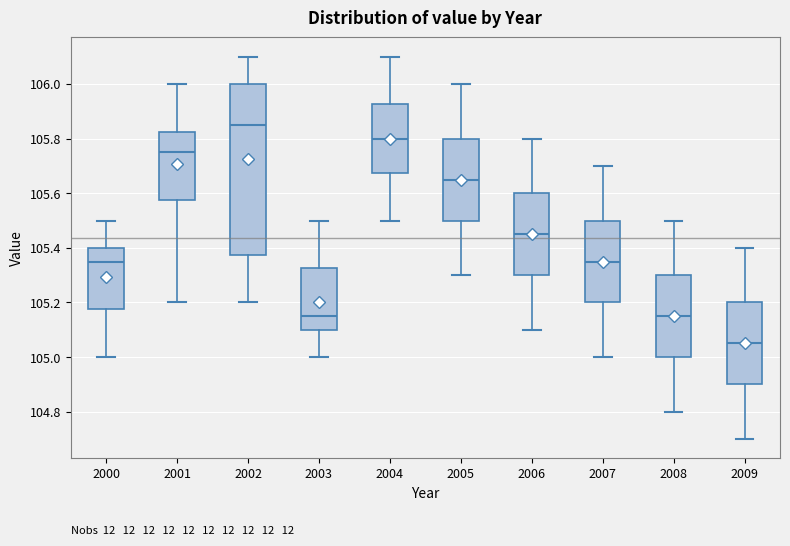

Reading left to right, read every box against the y-axis: the position of its median line, the range the box covers, and the ends of its whiskers. The values are not printed on the chart, so give them approximately, as read against the axis.

2000: median 105.36, box 105.18 to 105.40, whiskers 105.00 to 105.50
2001: median 105.76, box 105.58 to 105.82, whiskers 105.20 to 106.00
2002: median 105.86, box 105.38 to 106.00, whiskers 105.20 to 106.10
2003: median 105.16, box 105.10 to 105.32, whiskers 105.00 to 105.50
2004: median 105.80, box 105.68 to 105.92, whiskers 105.50 to 106.10
2005: median 105.66, box 105.50 to 105.80, whiskers 105.30 to 106.00
2006: median 105.46, box 105.30 to 105.60, whiskers 105.10 to 105.80
2007: median 105.36, box 105.20 to 105.50, whiskers 105.00 to 105.70
2008: median 105.16, box 105.00 to 105.30, whiskers 104.80 to 105.50
2009: median 105.06, box 104.90 to 105.20, whiskers 104.70 to 105.40